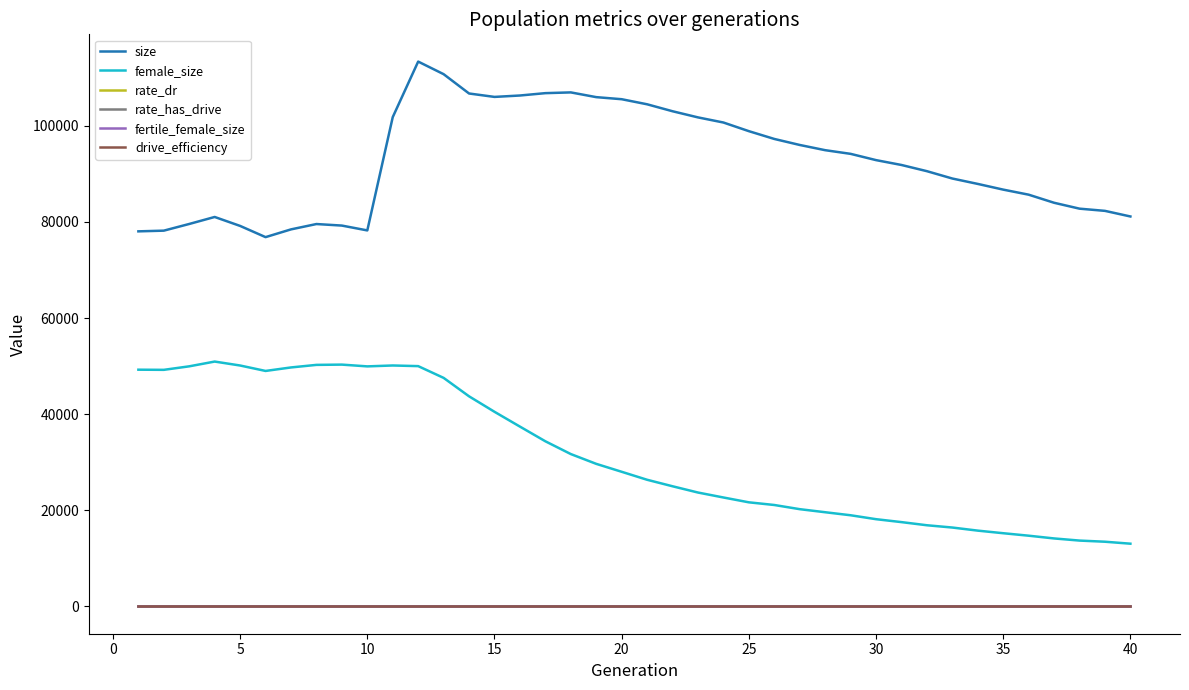

True or false: fertile_female_size and size intersect in this chart.

False